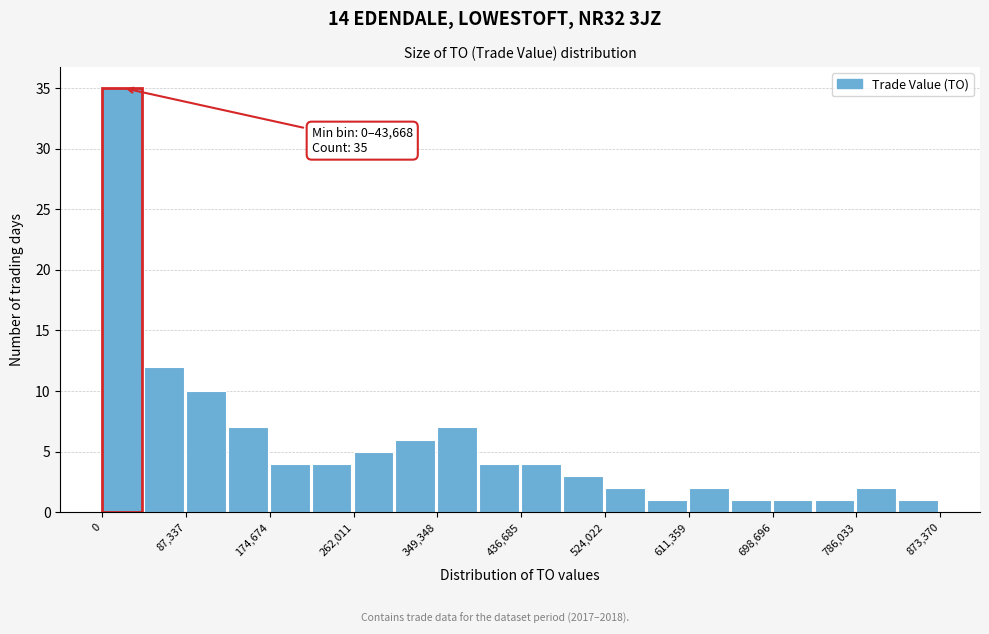

Which range on the x-axis has the tallest bar?

0 to 40000